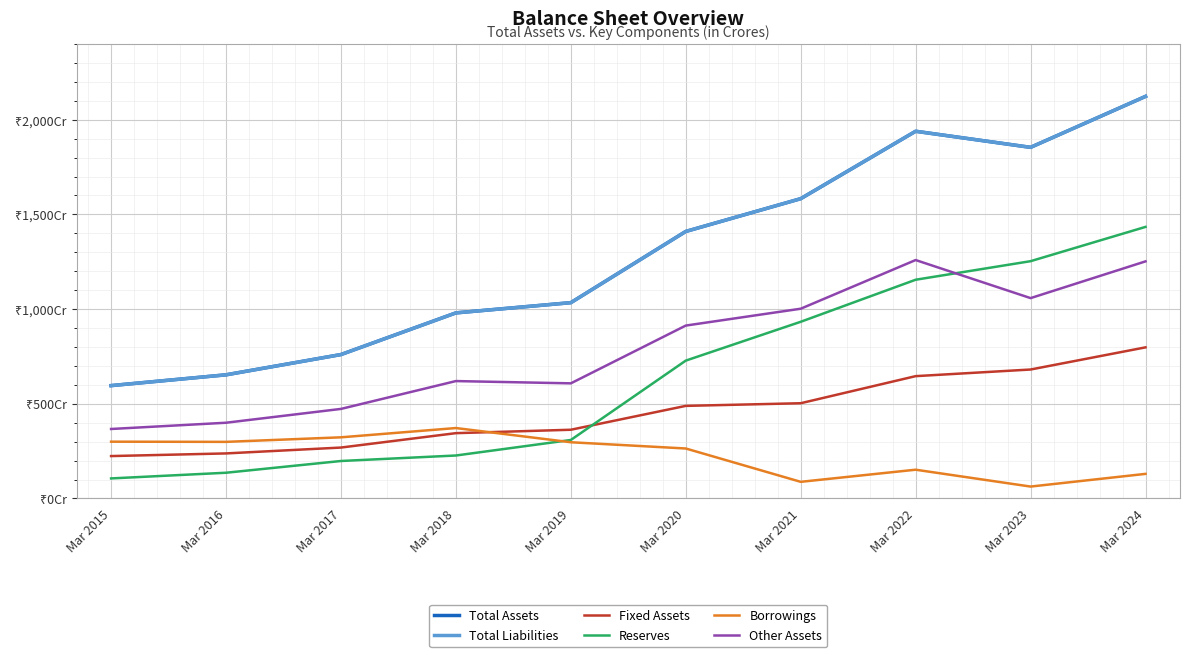

Does the chart display data point markers on the line(s)?

No